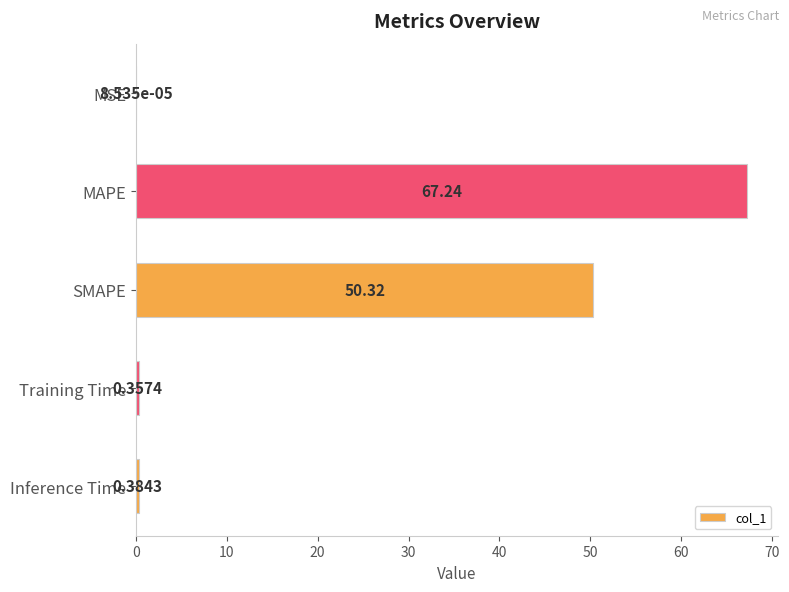

What is the sum of the values at Inference Time and MAPE?

67.6